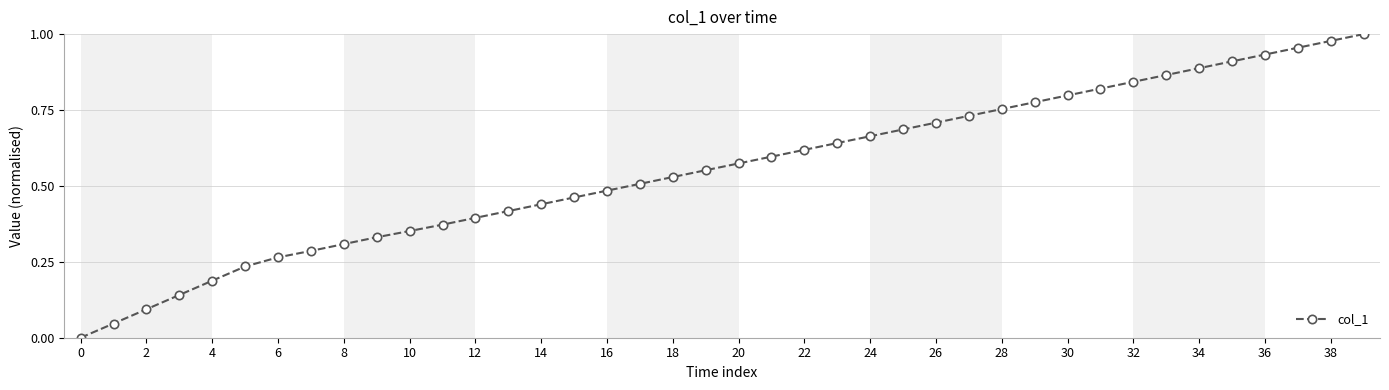

Is this an area chart (filled region under the line)?

No